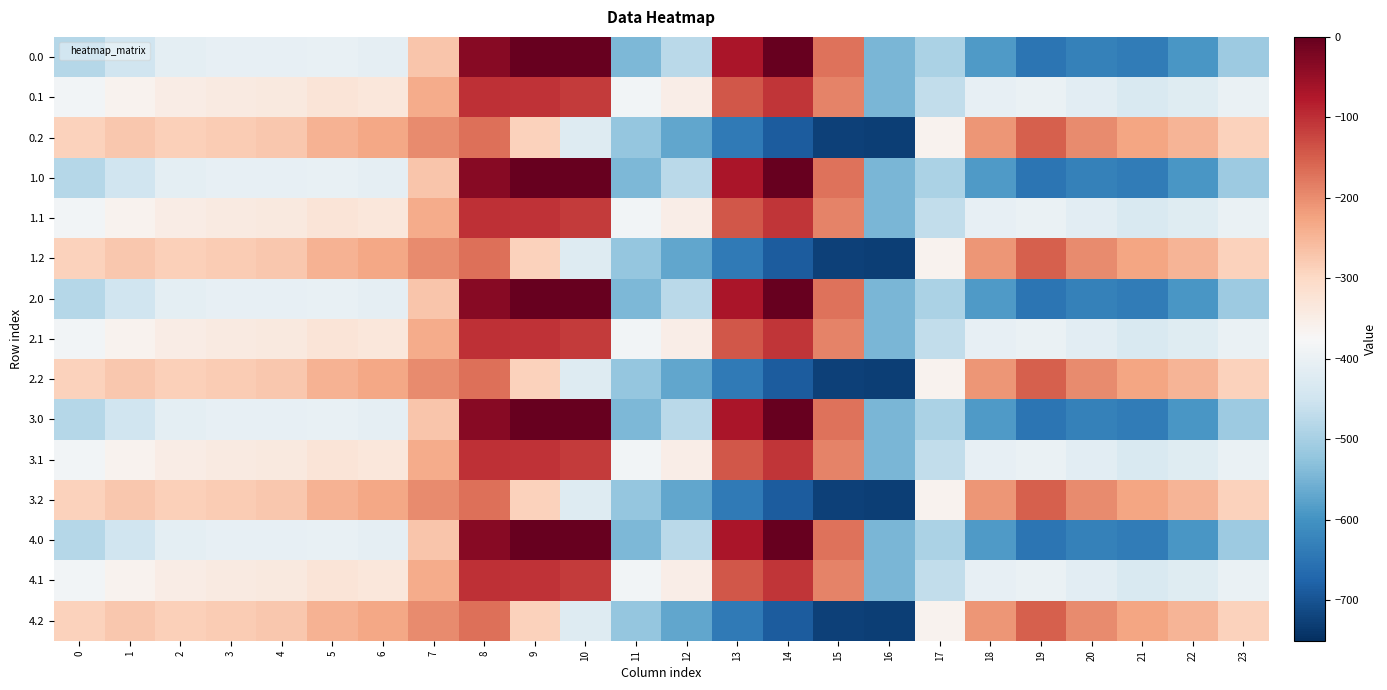

Which category has the lowest value across all series?

16